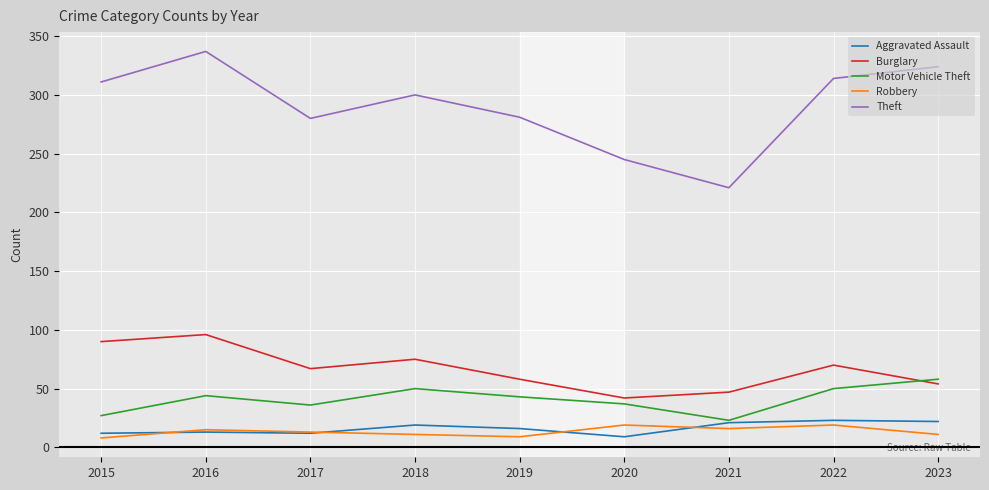

What is the lowest value of the Motor Vehicle Theft series?

23